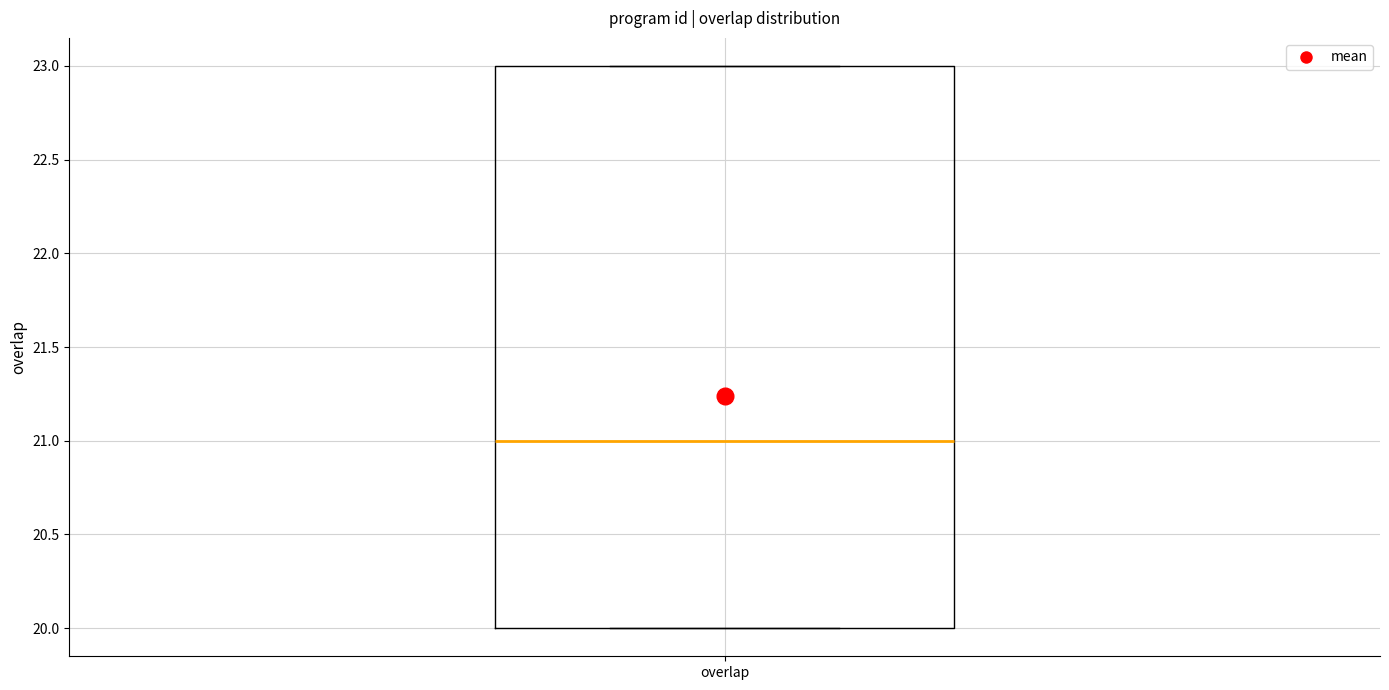

Read this box plot against the y-axis: the position of the median line, the range covered by the box, and the ends of both whiskers. The values are not printed on the chart, so give them approximately, as read against the axis.

median 21, box 20 to 23, whiskers 20 to 23